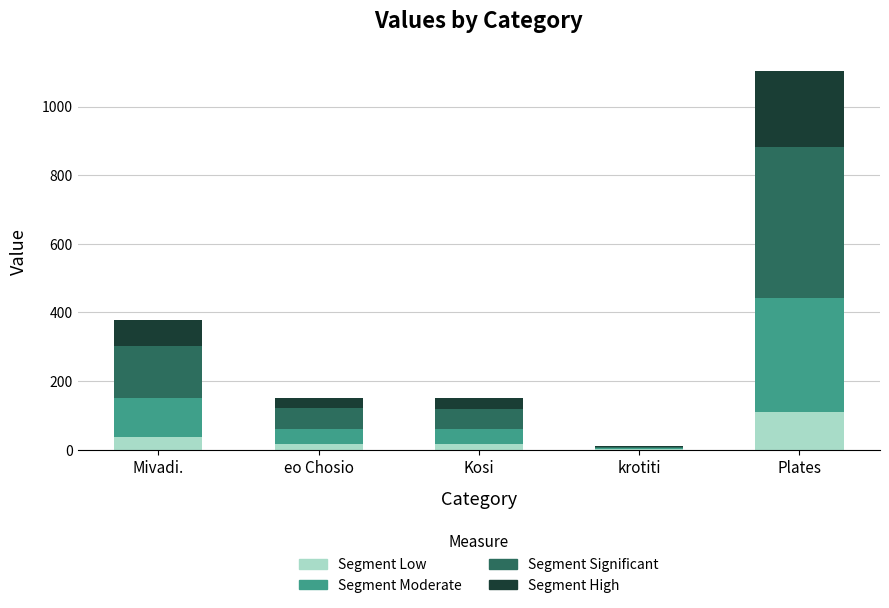

Is it true that Segment Low equals 1.0 at krotiti?

True